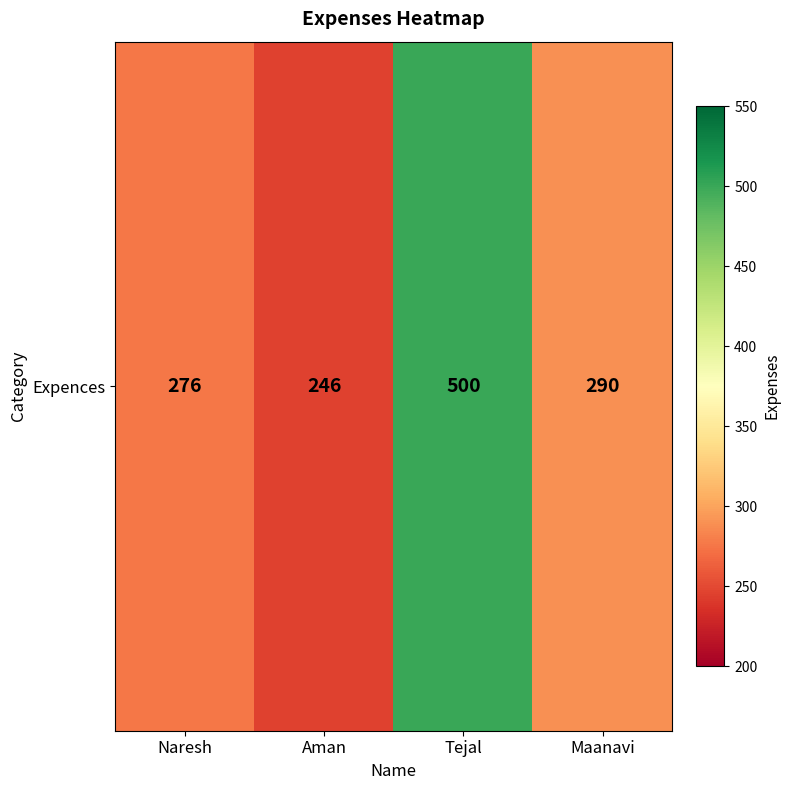

How many data points are less than 290?

2